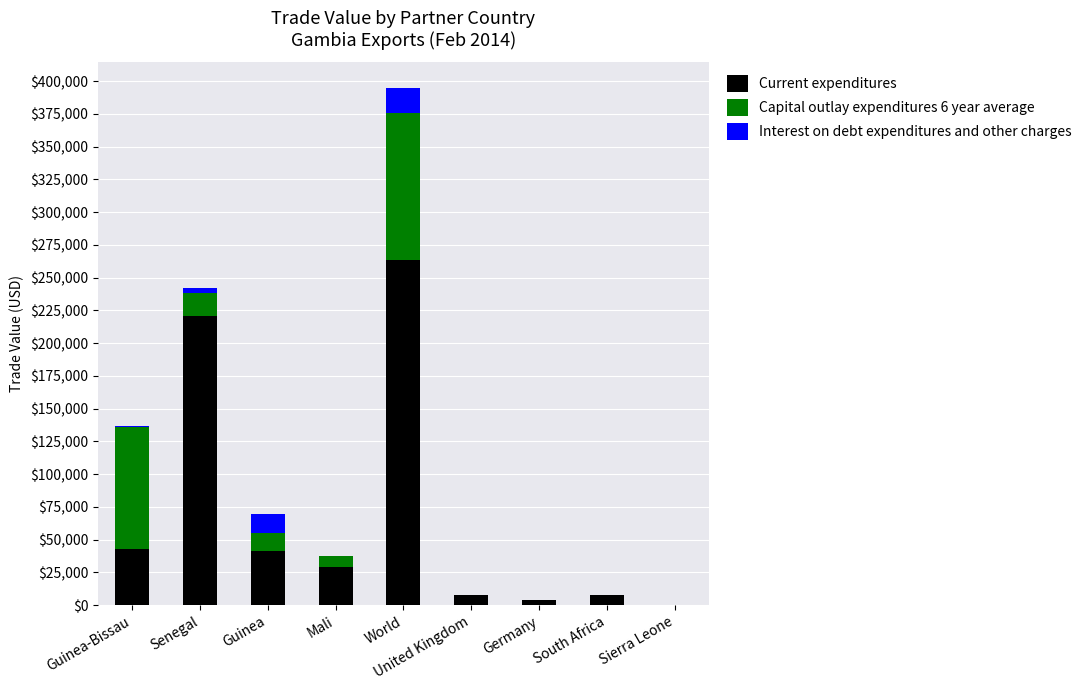

At which category is the sum across all series the highest?

World